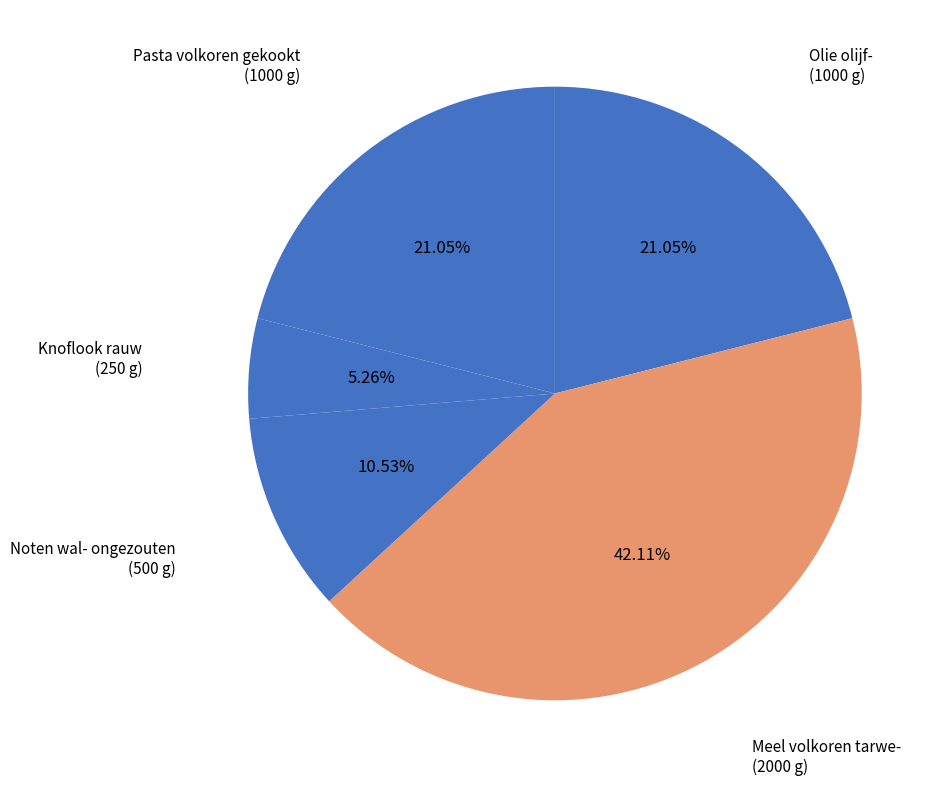

Count the number of slices in the pie.

5